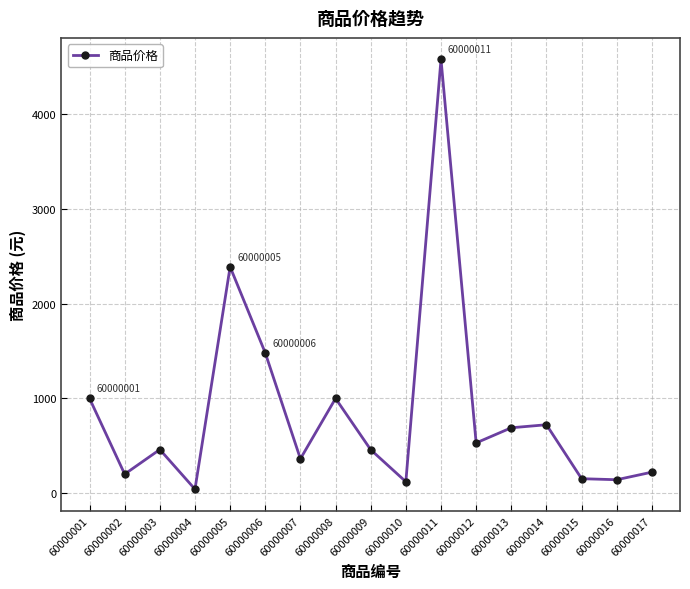

What is the difference between the values at 60000014 and 60000012?

192